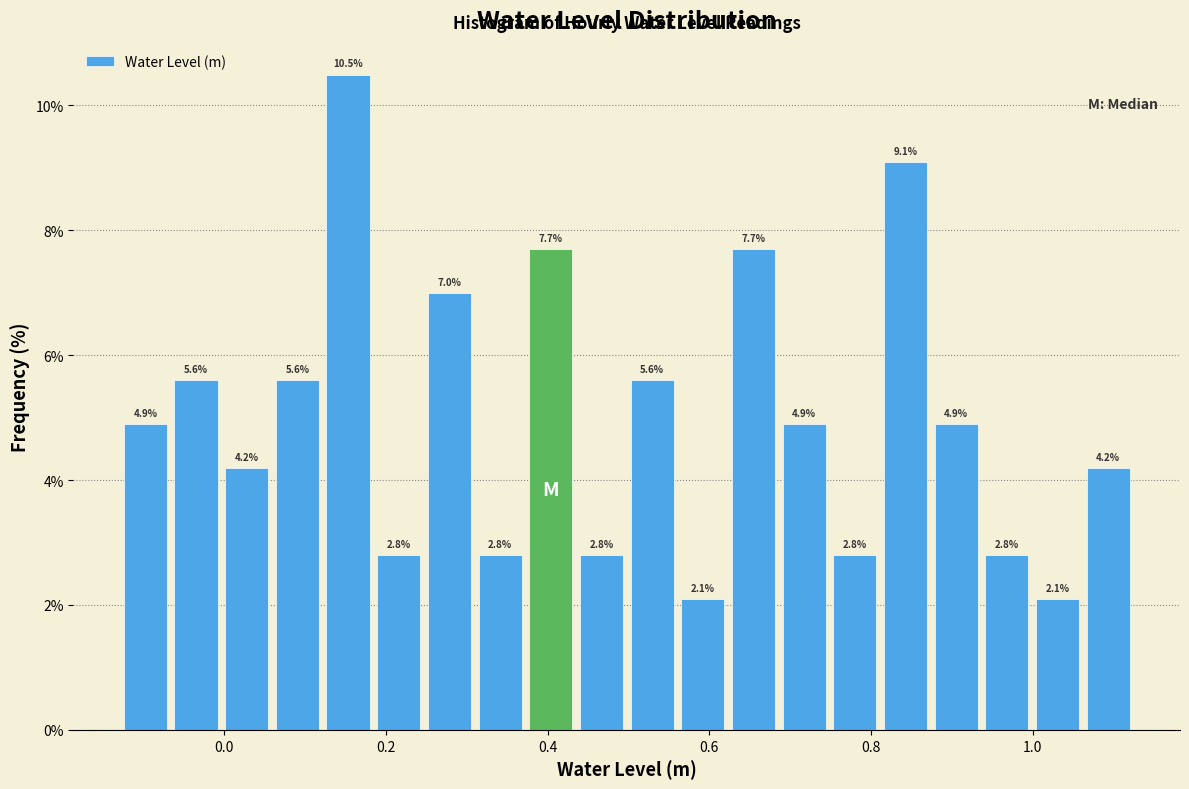

Read against the x-axis, roughly where is the centre of the tallest bar?

0.16